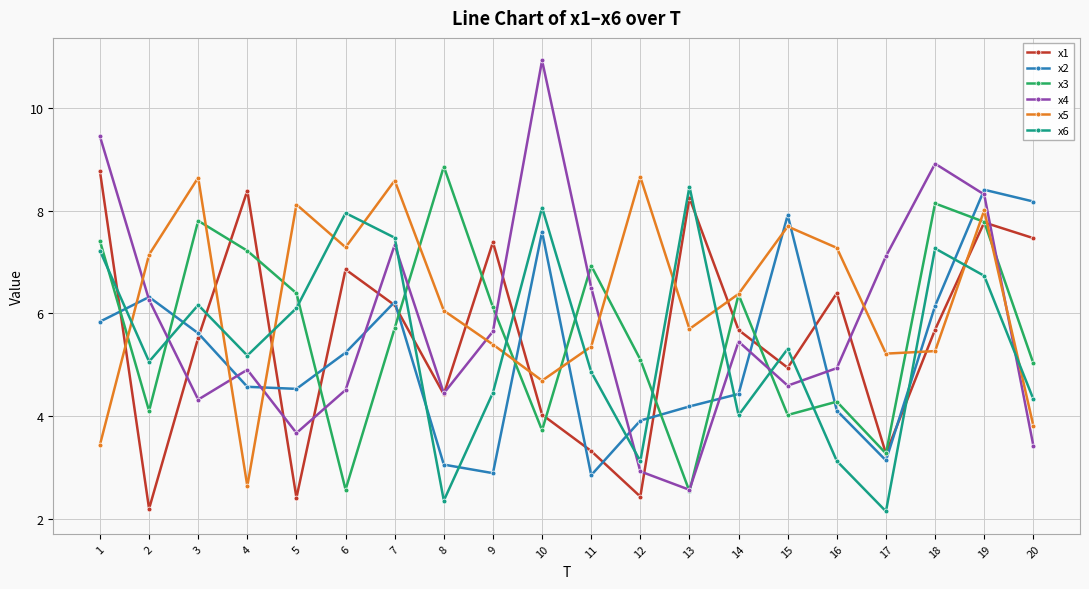

What is the total value across all series at 14?

32.3